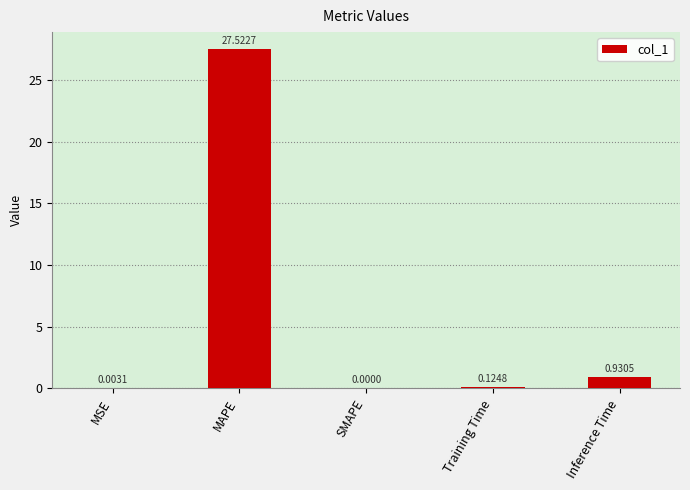

What is the sum of all values?

28.6